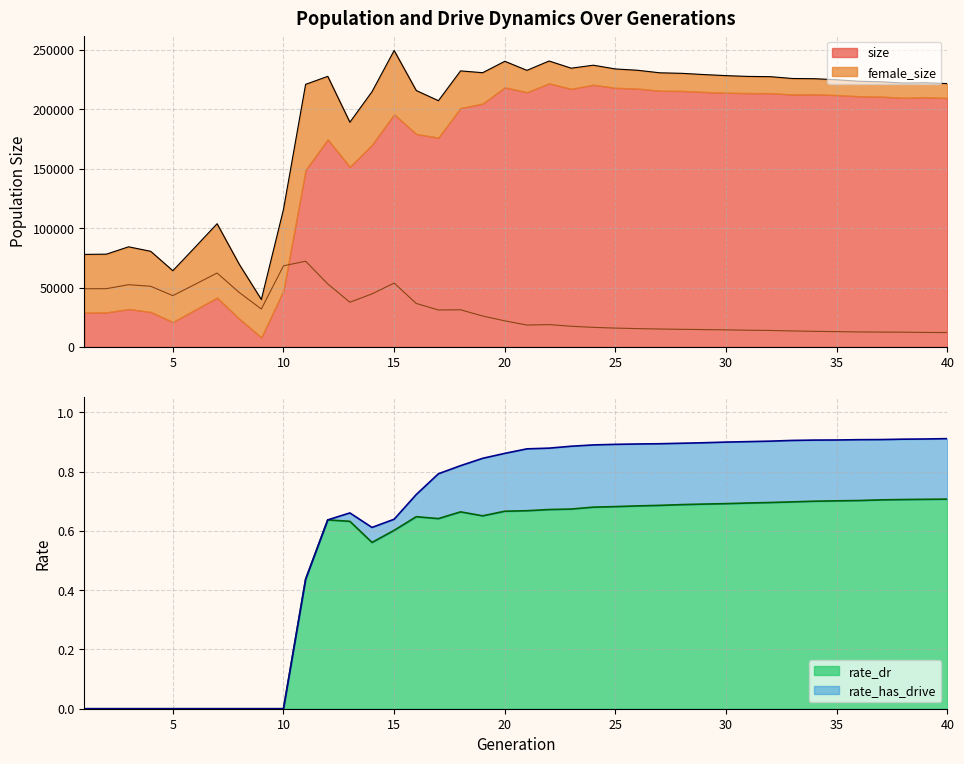

Rank the categories by rate_dr value from lowest to highest.

1, 2, 3, 4, 5, 6, 7, 8, 9, 10, 11, 14, 15, 13, 12, 17, 16, 19, 18, 20, 21, 22, 23, 24, 25, 26, 27, 28, 29, 30, 31, 32, 33, 34, 35, 36, 37, 38, 39, 40